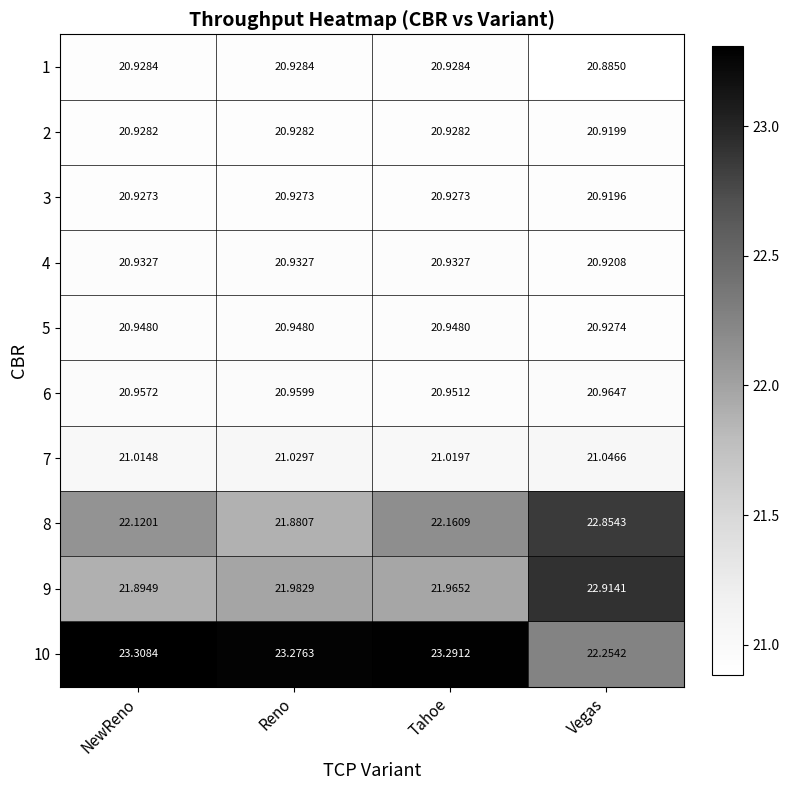

At which category does the chart reach its minimum across all series?

Vegas